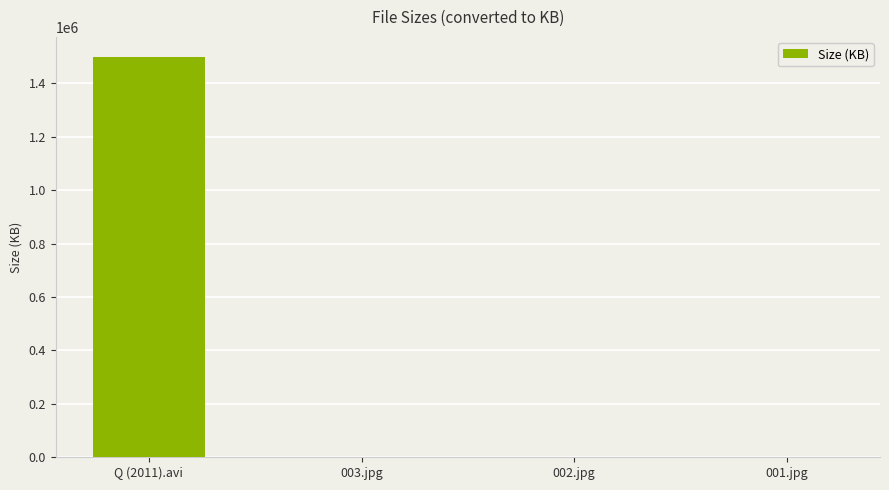

Which label corresponds to the largest value in the chart?

Q (2011).avi